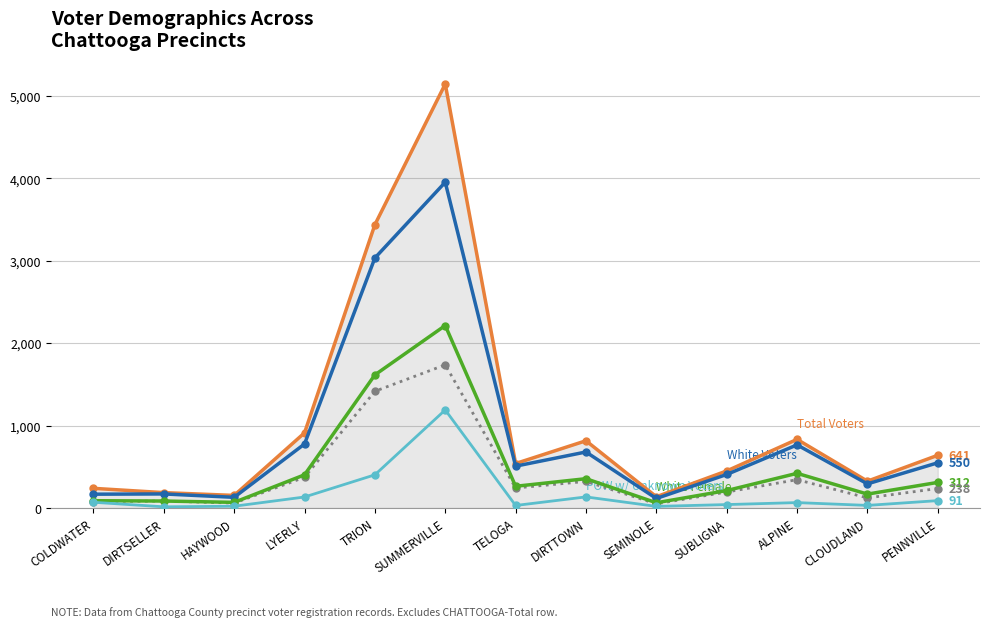

Which category has the highest value across all series?

SUMMERVILLE